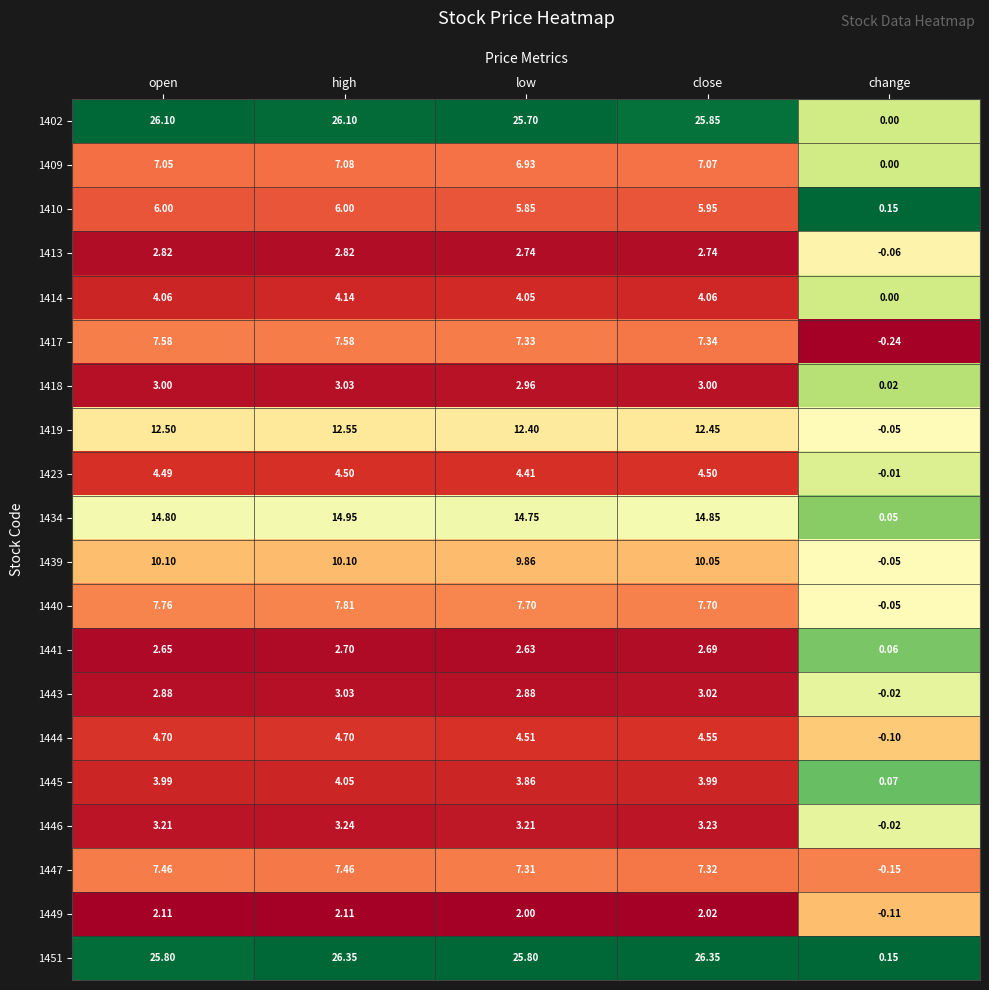

Count the number of categories in the chart.

5